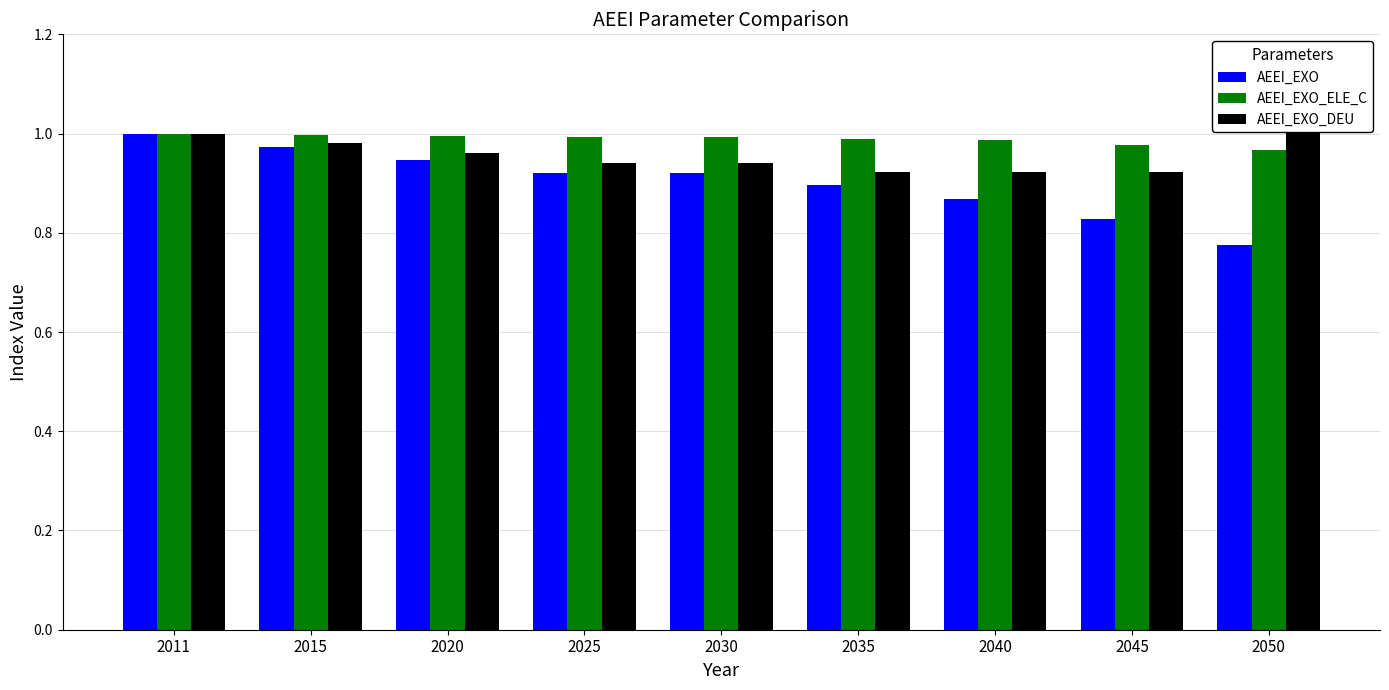

What is the difference between the maximum and second lowest values in the AEEI_EXO_DEU series?

0.1